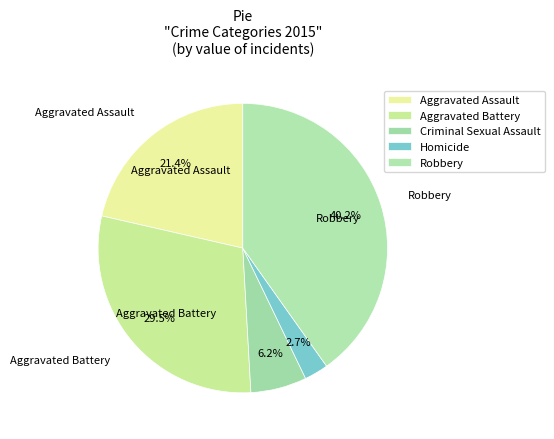

Which slice is the largest?

Robbery